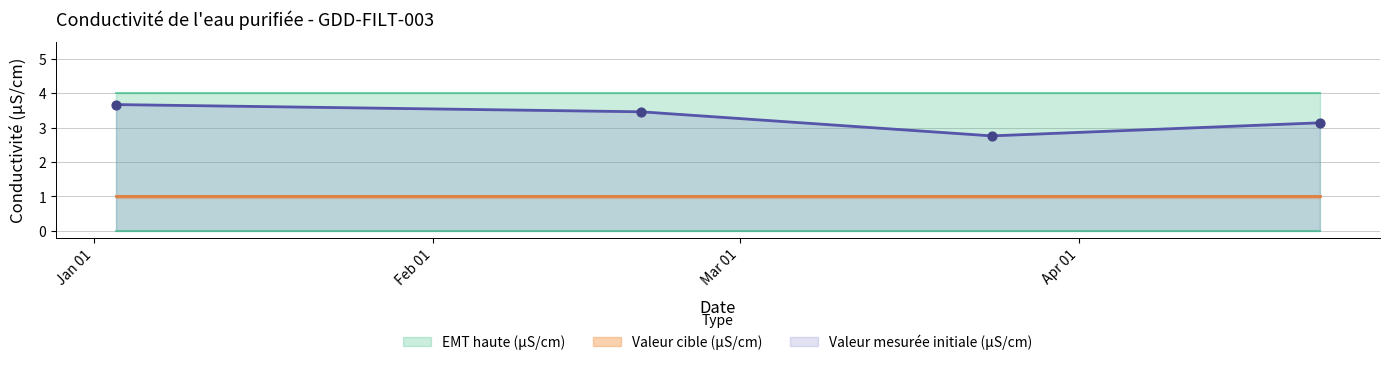

True or false: Valeur mesurée initiale (µS/cm) has more than 1 points higher than both neighbors.

False